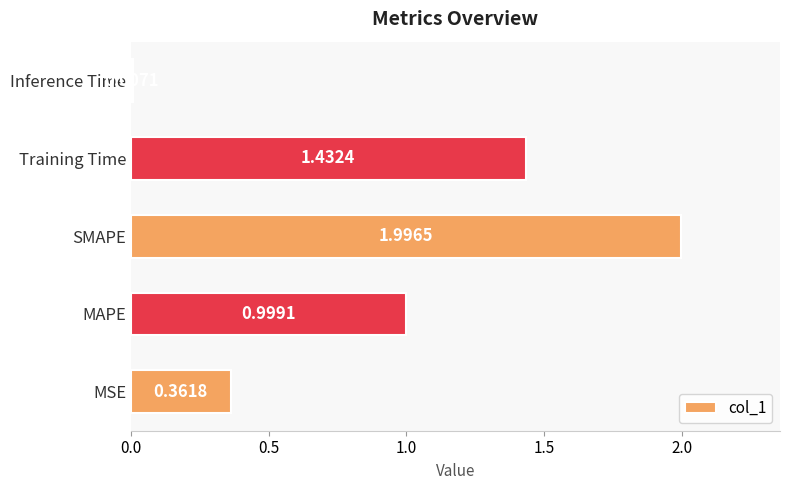

Rank the categories by value from highest to lowest.

SMAPE, Training Time, MAPE, MSE, Inference Time